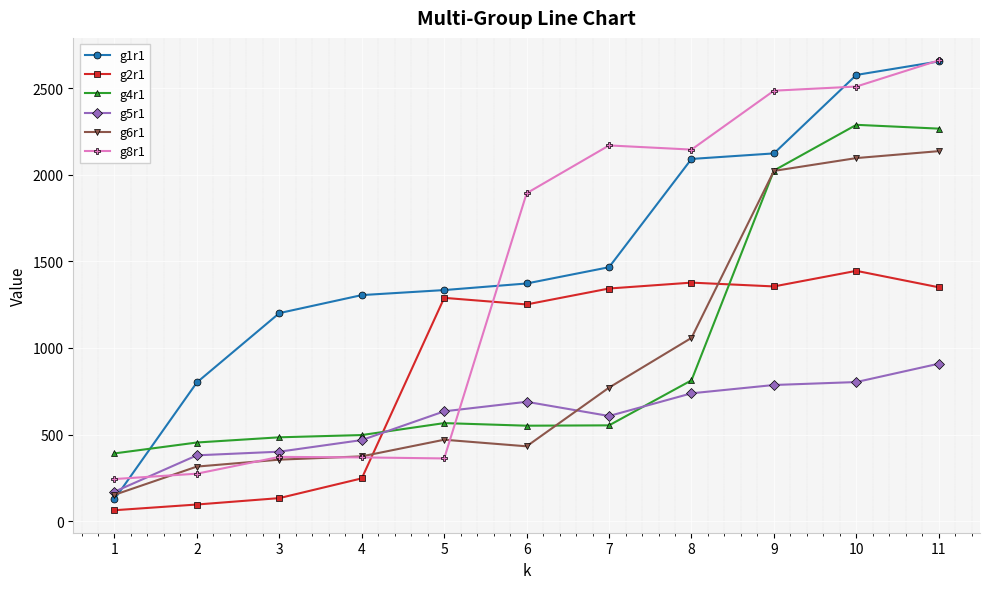

The g8r1 series shows 2169 at 7. True or false?

True